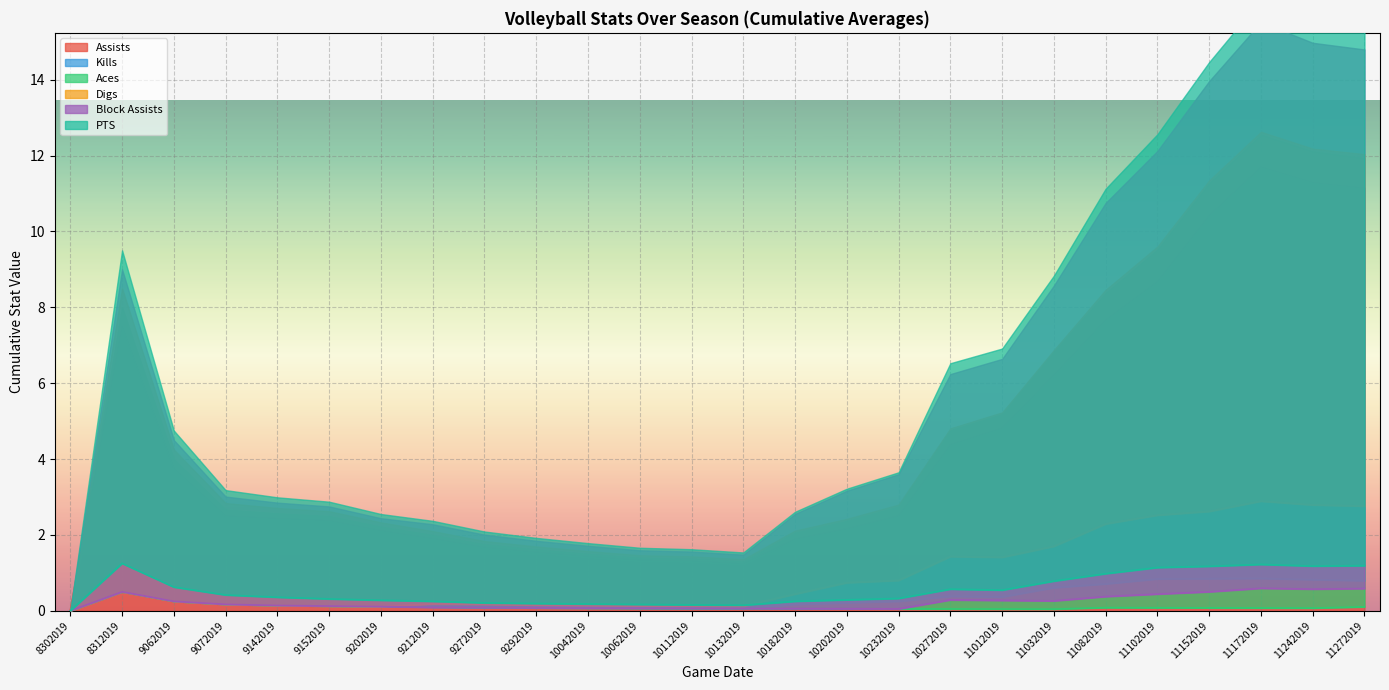

True or false: Kills and Block Assists cross at least once.

False